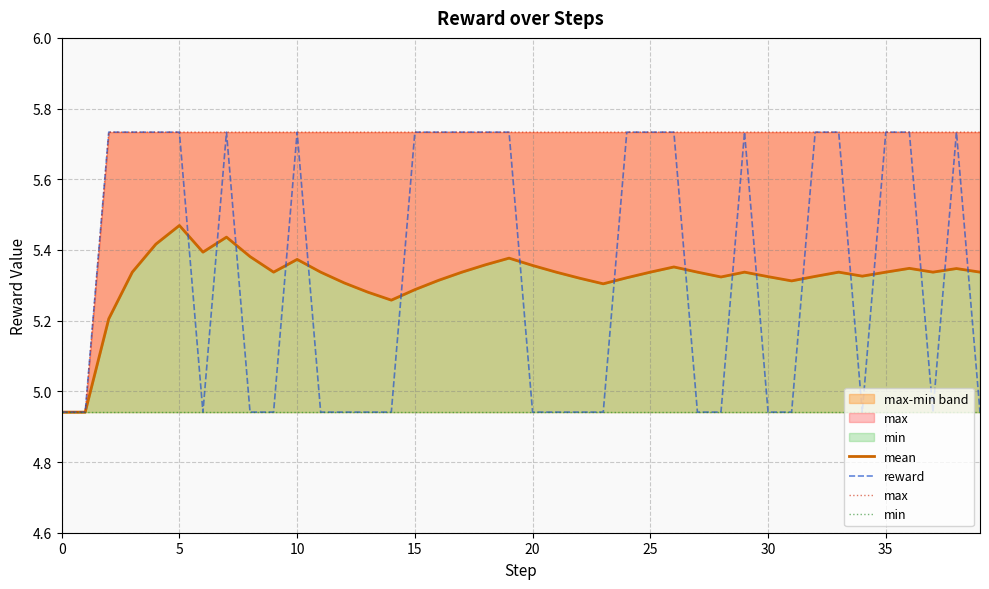

How many lines are shown in the chart?

4